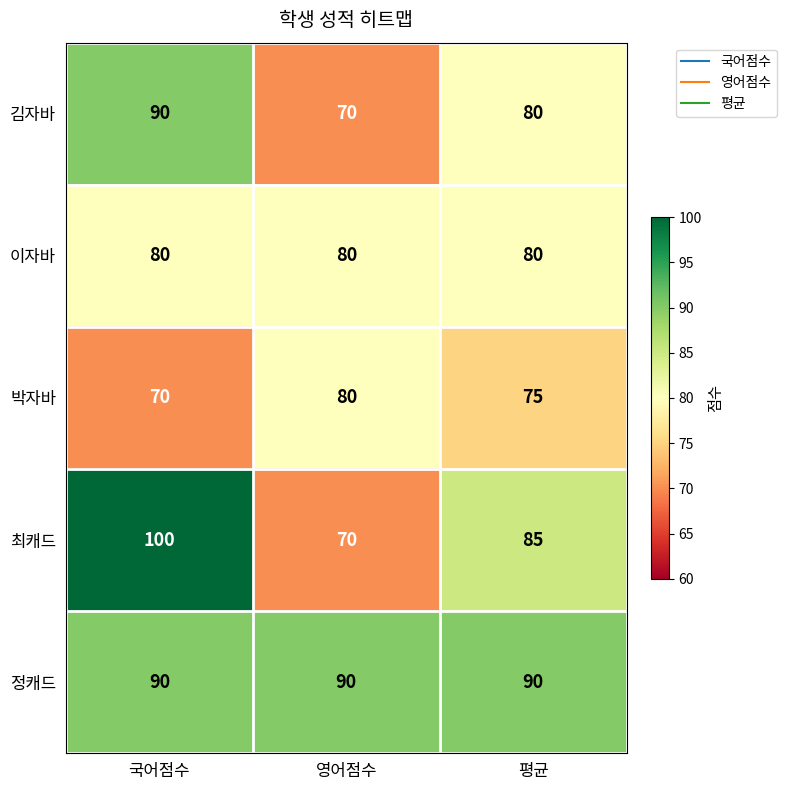

What is the sum of all 최캐드 values?

255